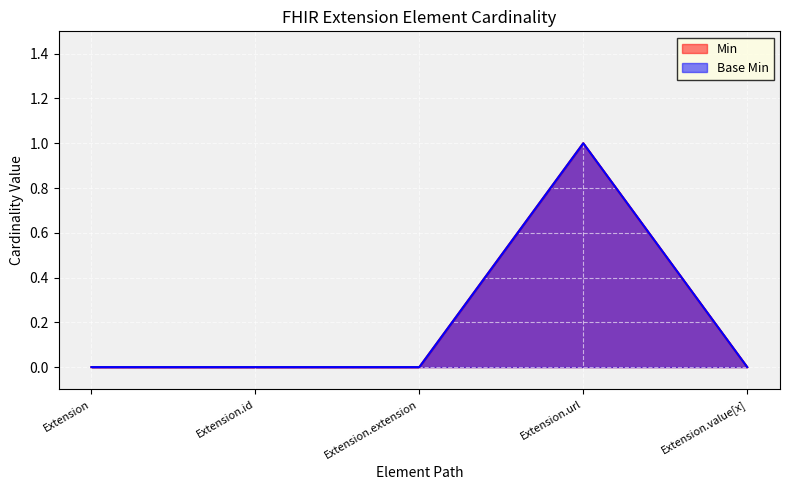

Which category has the highest value in the Min series?

Extension.url